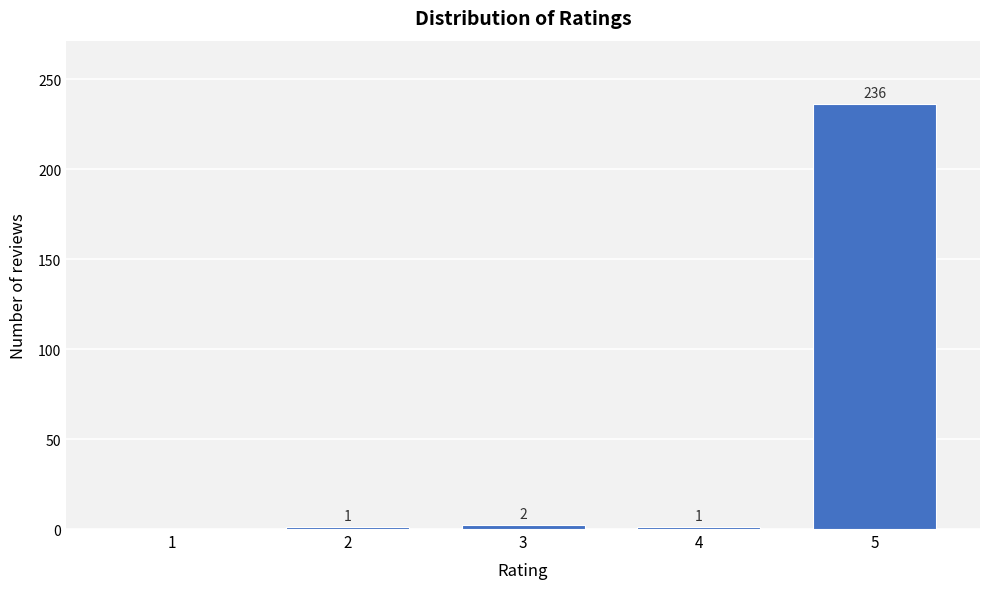

Reading right to left, transcribe all the data shown in this chart.

5=236	4=1	3=2	2=1	1=0